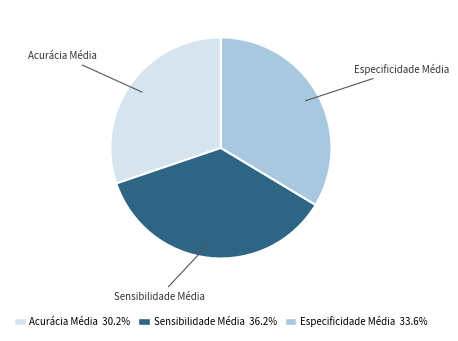

What is the largest slice in the pie chart?

Sensibilidade Média